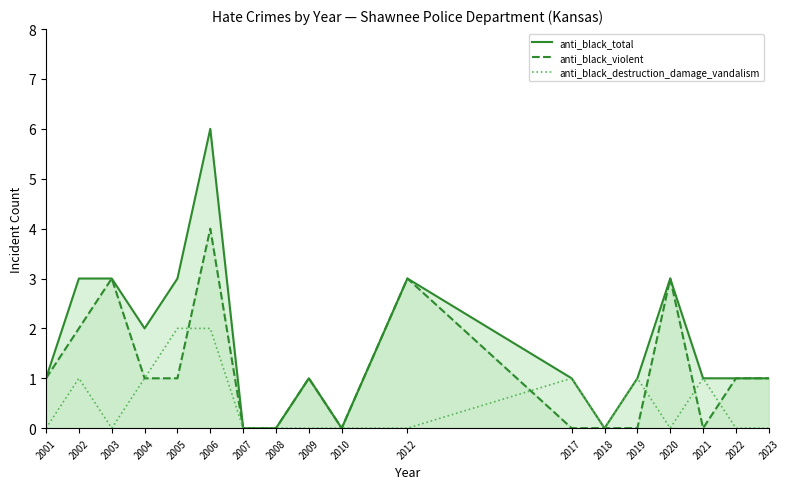

At how many categories does at least one series exceed 2?

6